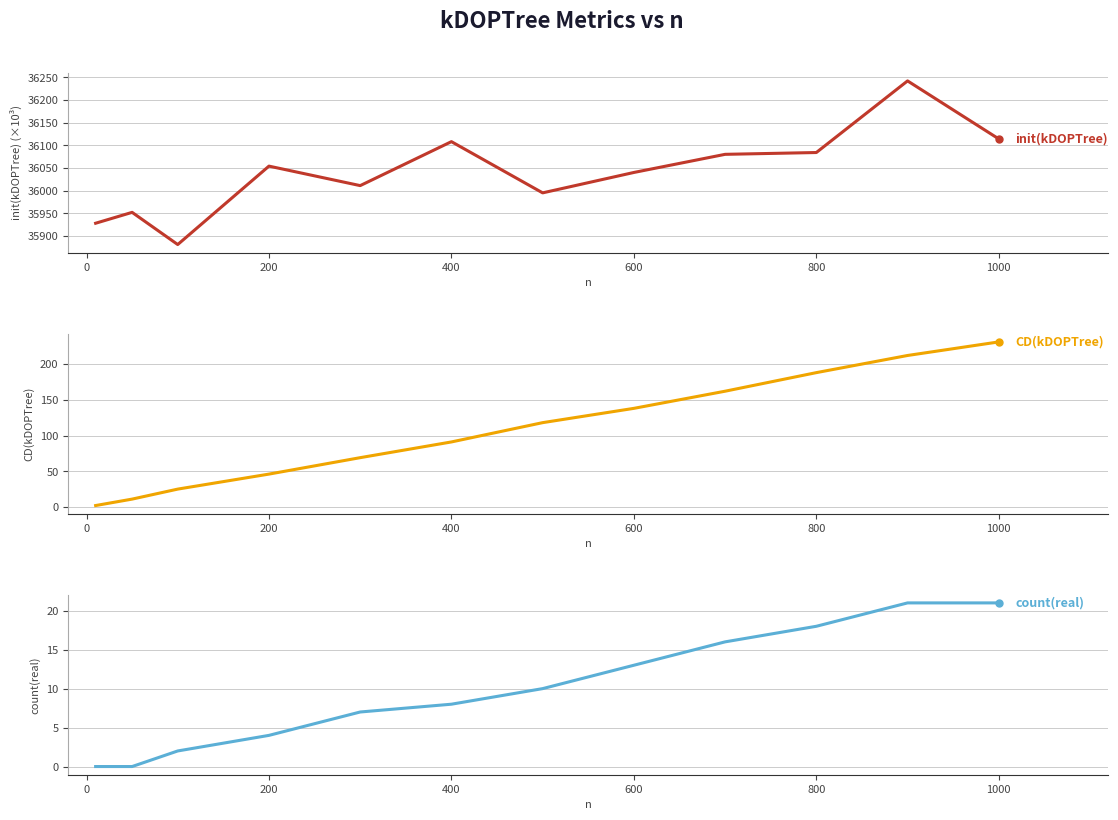

What is the average value of the init(kDOPTree) series?

36041